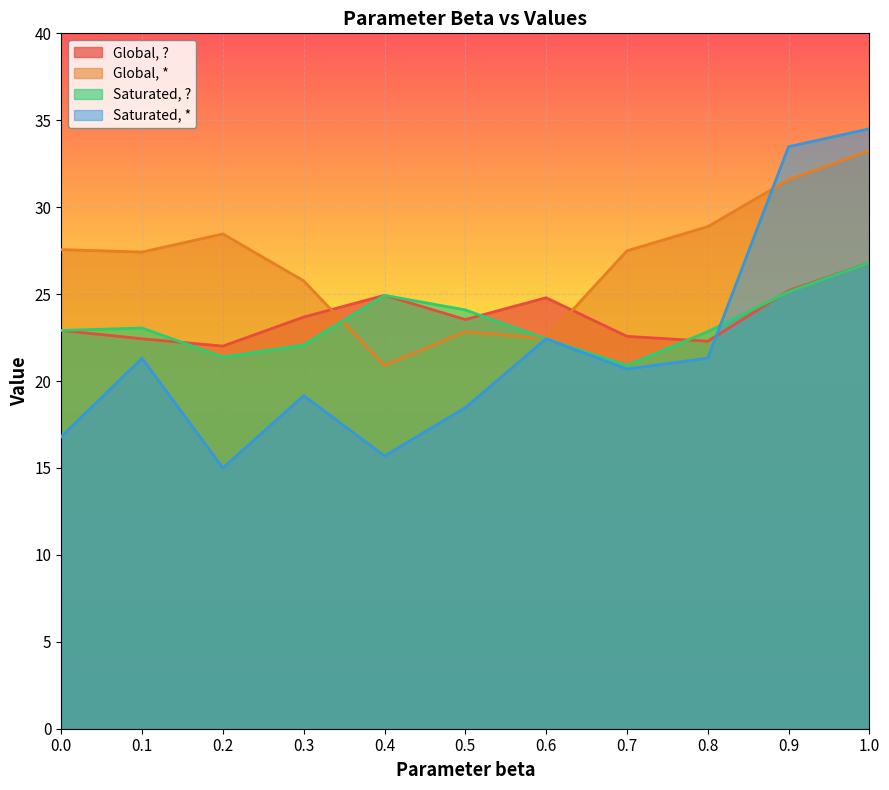

Which series has the largest total across all categories?

Global, *